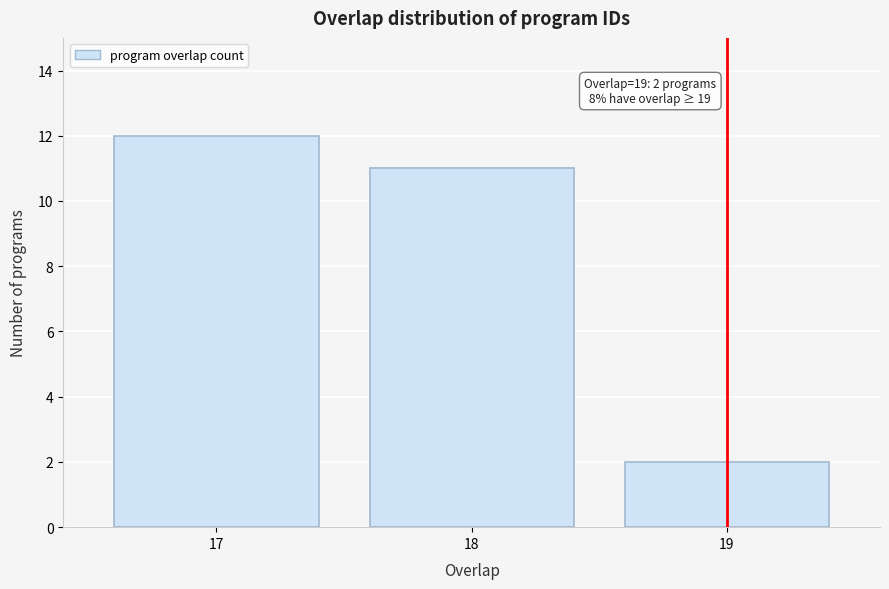

Which range on the x-axis has the tallest bar?

16.5 to 17.5